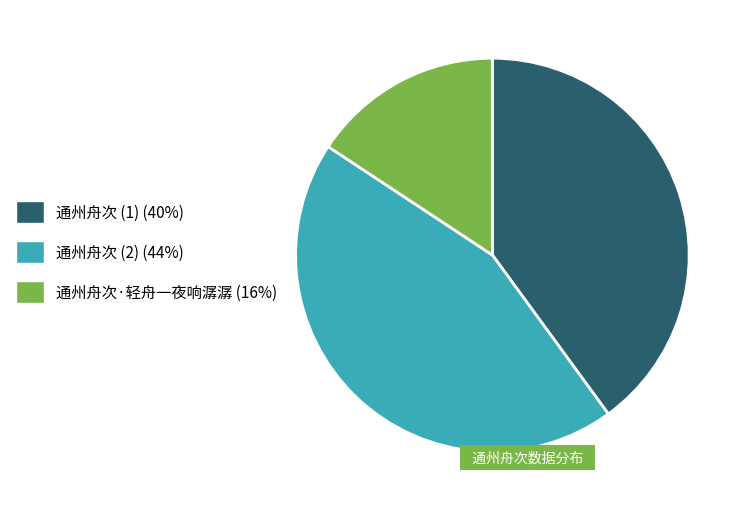

Is it true that 通州舟次 (2) (44%) is 44% of the pie?

True